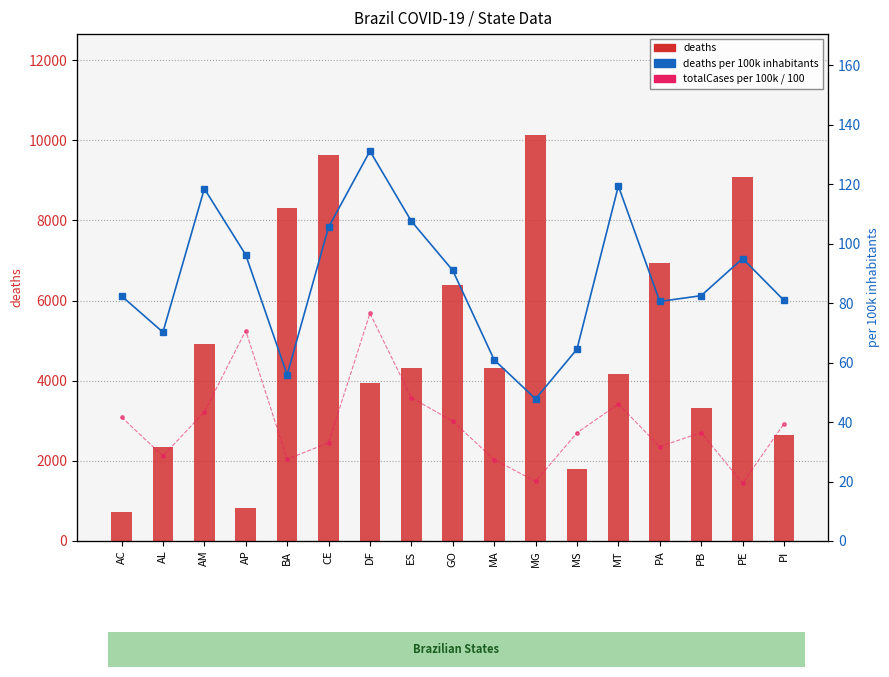

Which series changed the most between BA and MG?

deaths